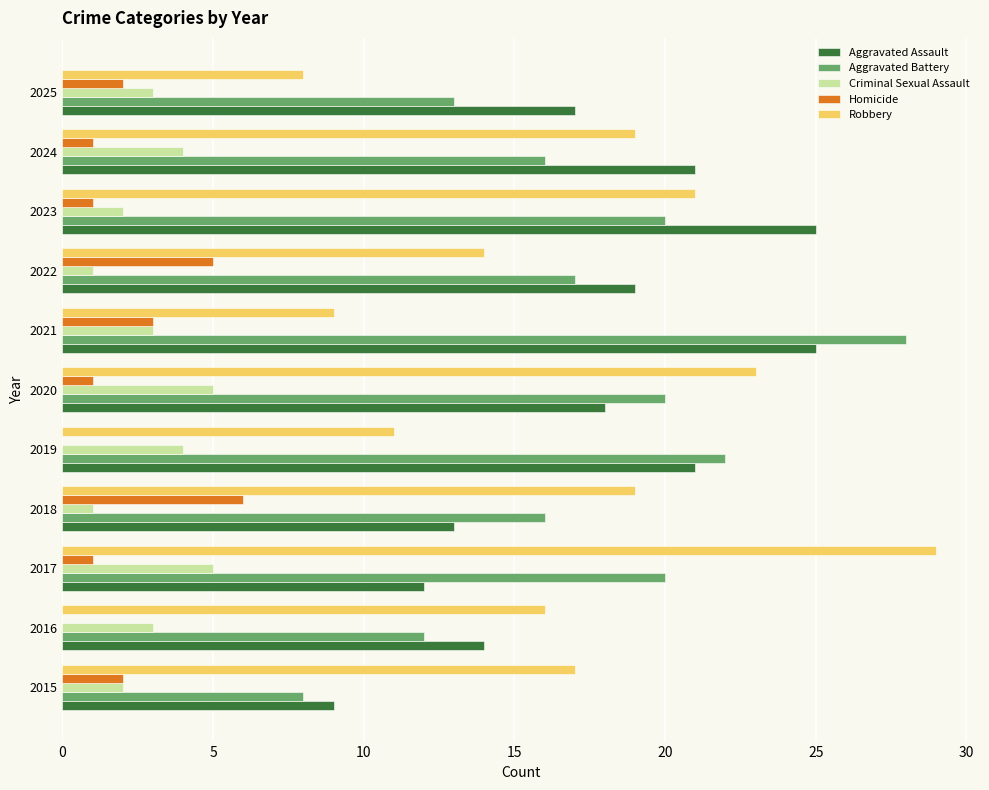

The Aggravated Battery series shows 6 at 2023. True or false?

False